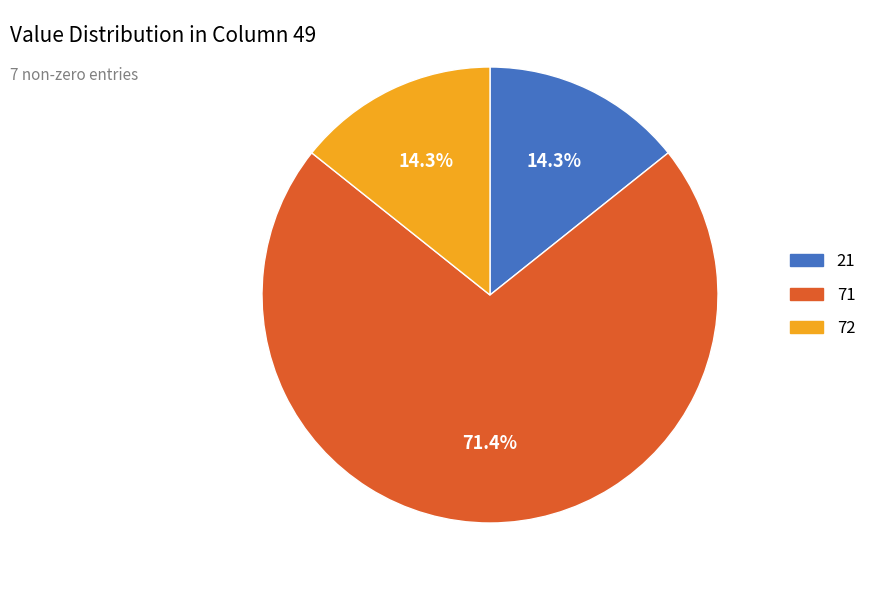

How many slices are in this pie chart?

3